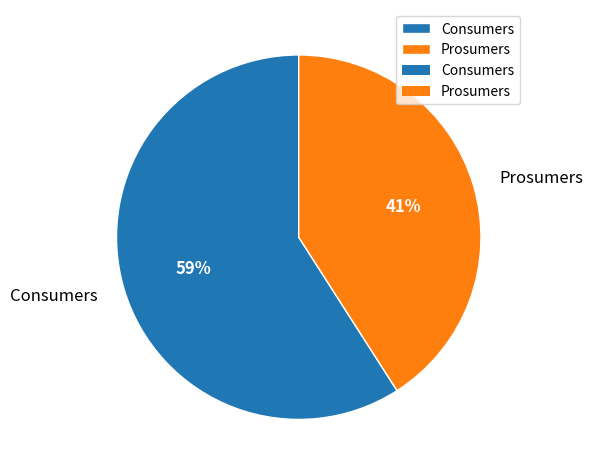

How many segments does this pie chart have?

2